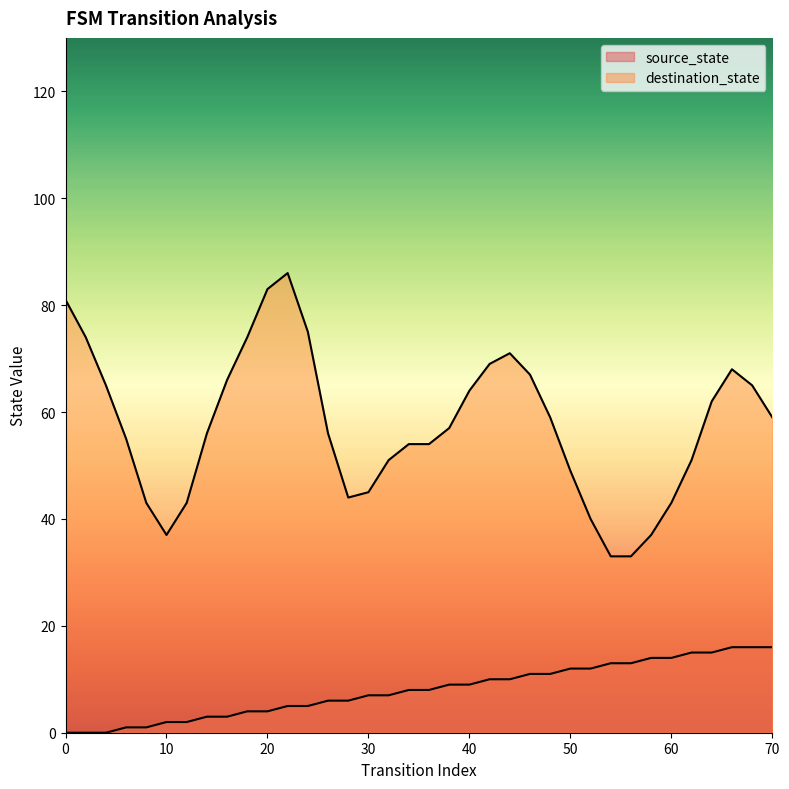

Does the chart have visible grid lines?

No